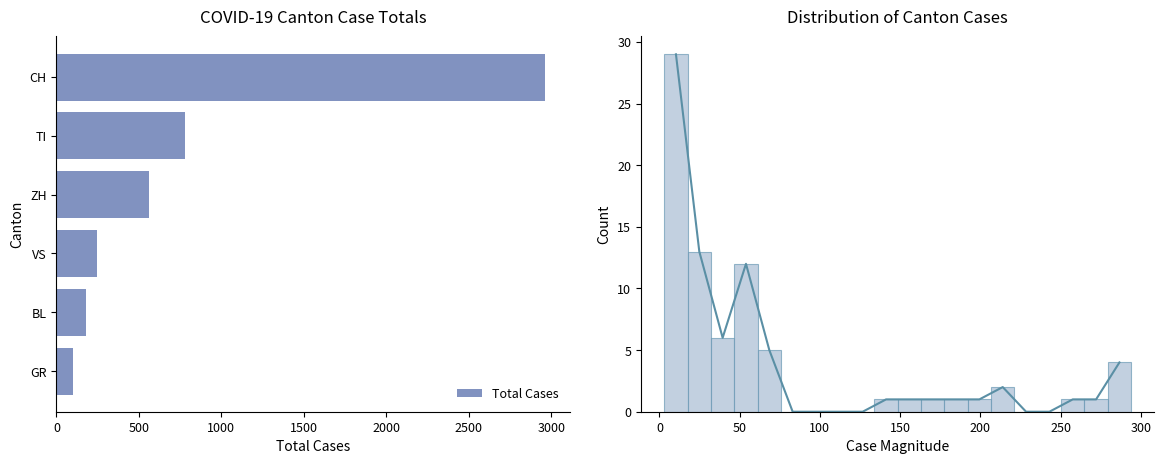

How many values exceed 561?

2